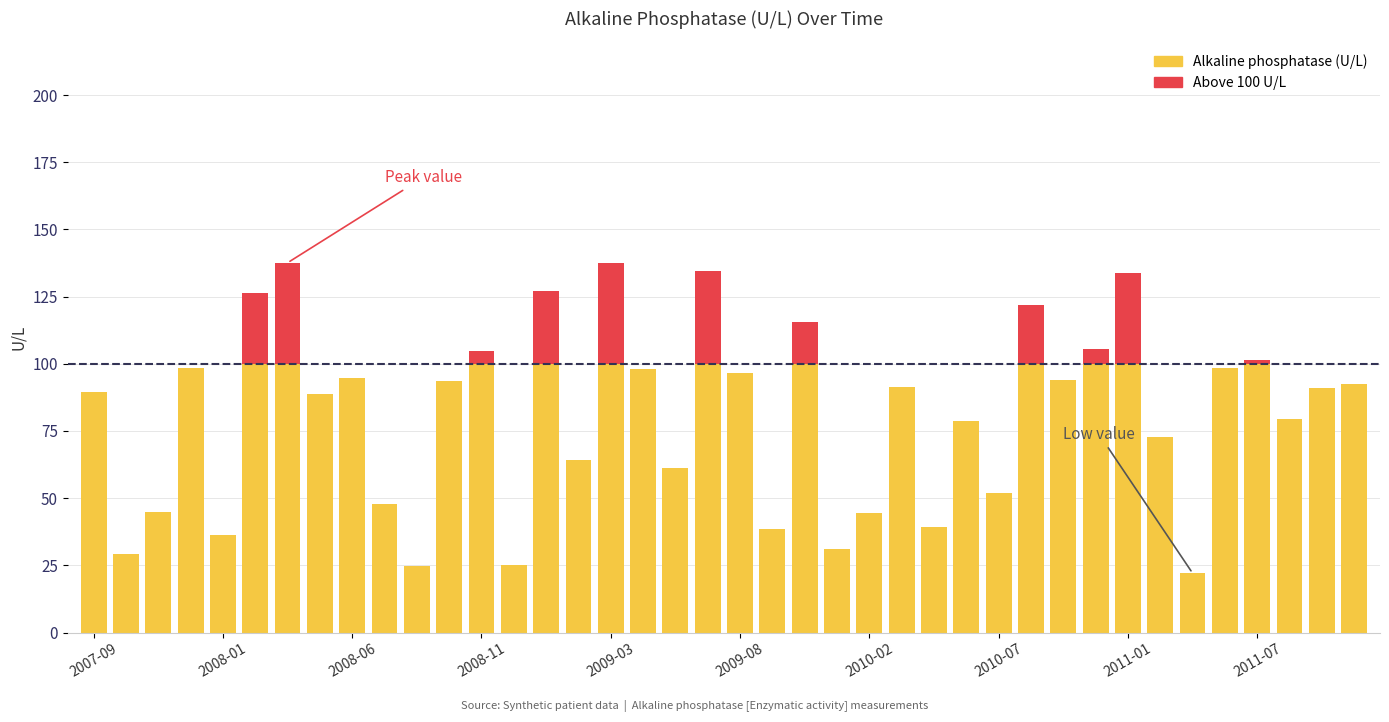

Are the bars horizontal?

No